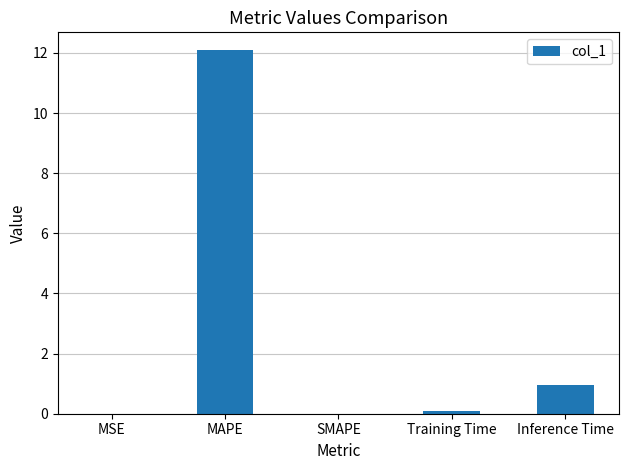

At which label is the value closest to 6?

Inference Time